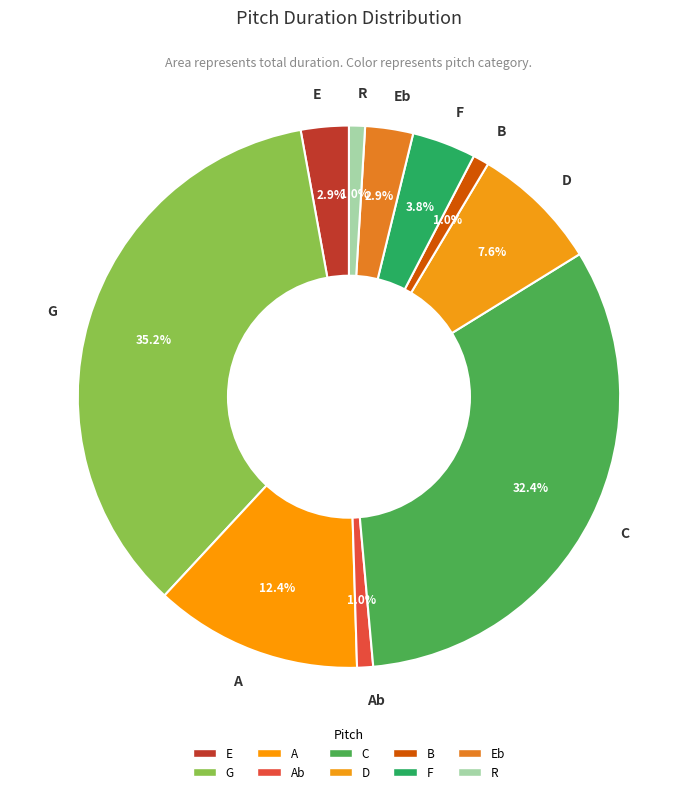

Is it true that E is 8% of the pie?

False